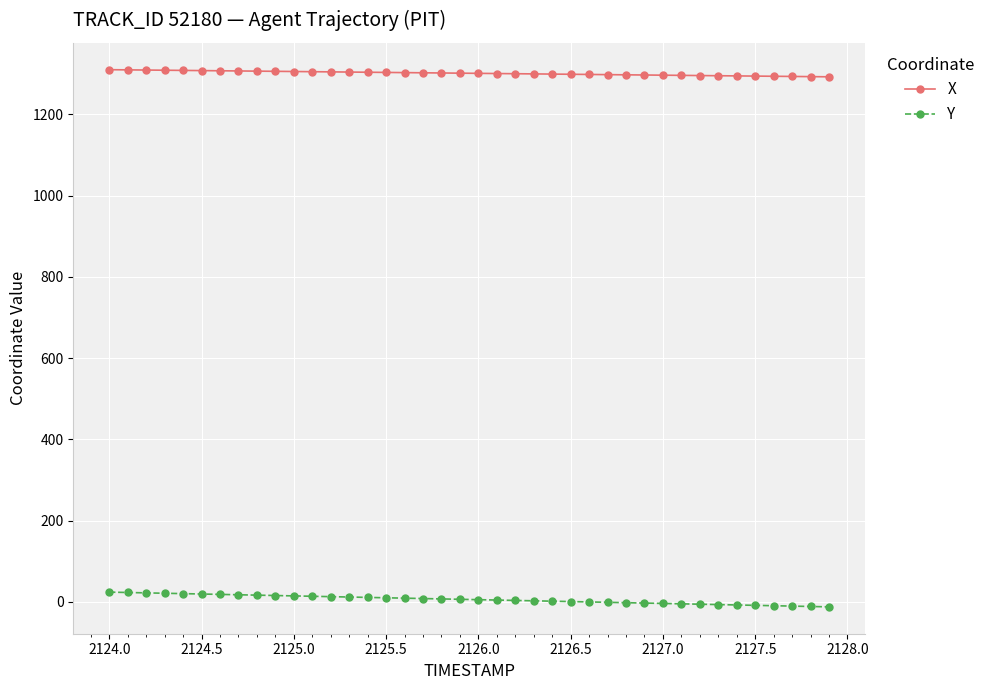

What is the sum of all X values?

52052.2